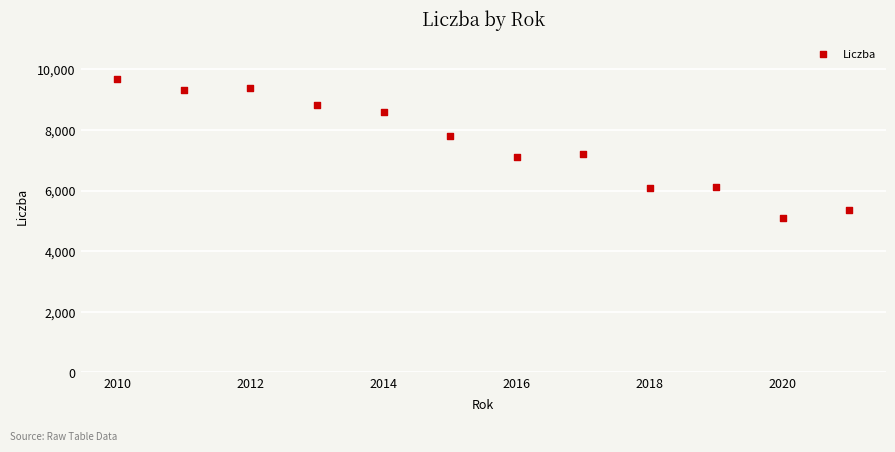

What is the range of X values (max minus min)?

11